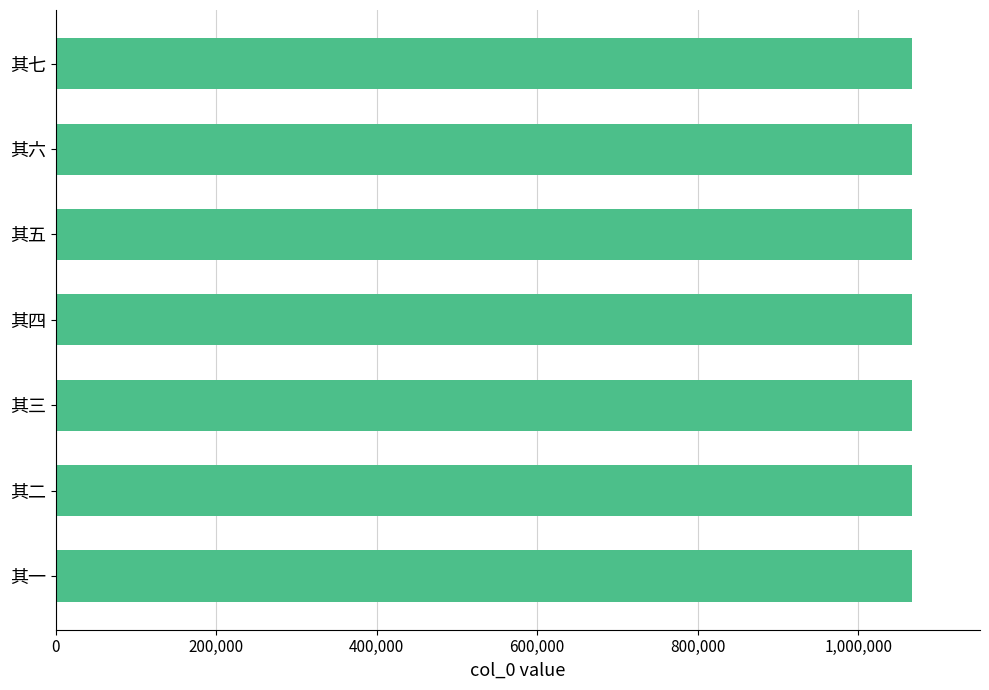

What is the difference between the second highest and second lowest values?

4